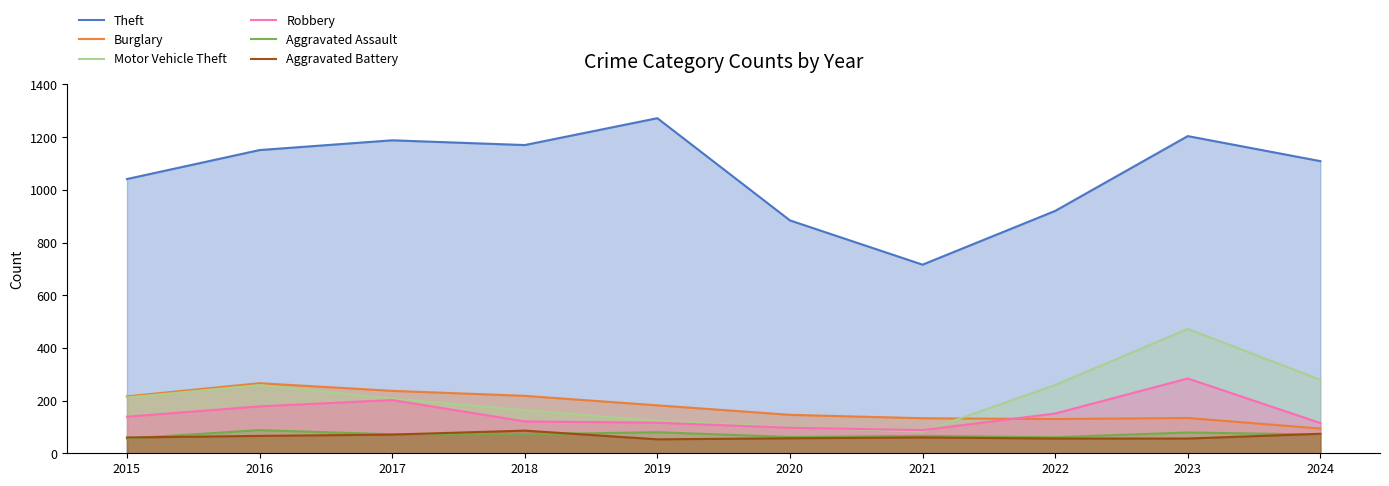

Rank the series by their maximum value, from highest to lowest.

Theft, Motor Vehicle Theft, Robbery, Burglary, Aggravated Assault, Aggravated Battery